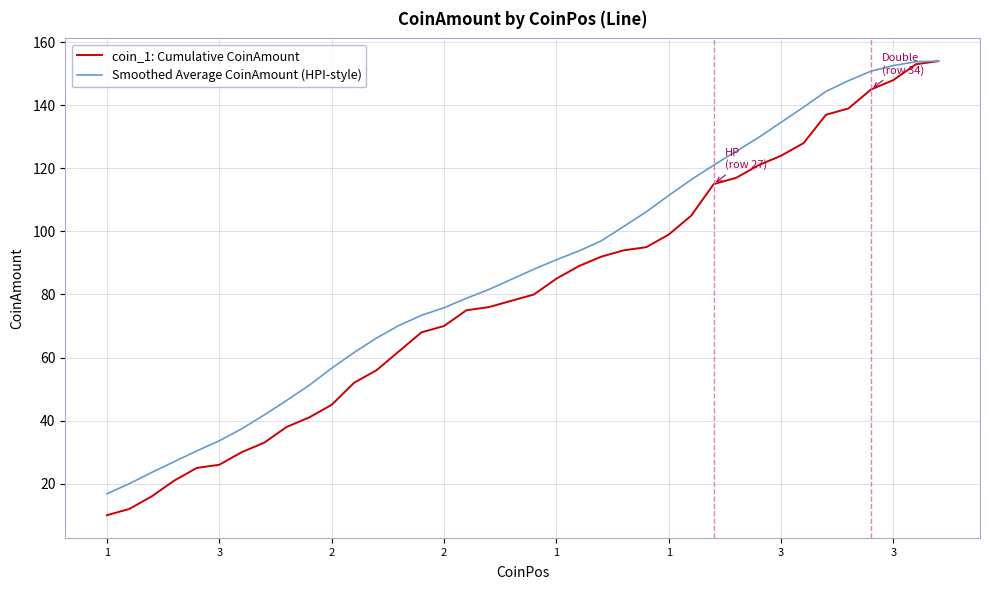

Which series has the widest spread of values?

coin_1: Cumulative CoinAmount